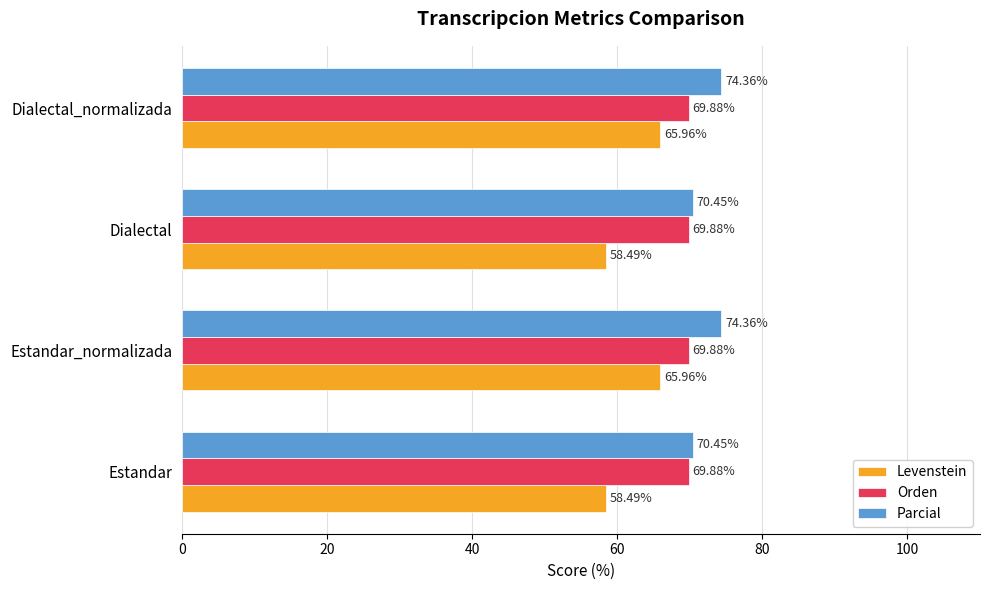

What is the difference between the second highest and minimum values in the Levenstein series?

7.5